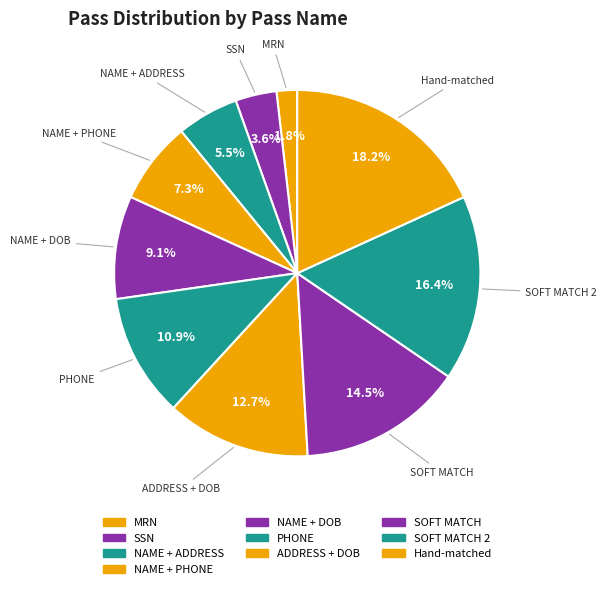

How many segments does this pie chart have?

10